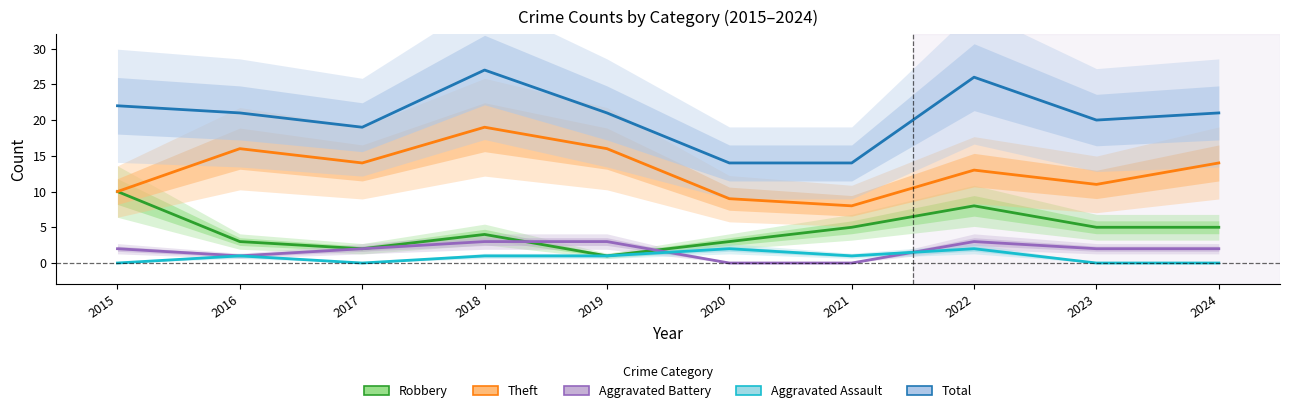

What is the difference between the maximum and minimum values in the Total series?

13